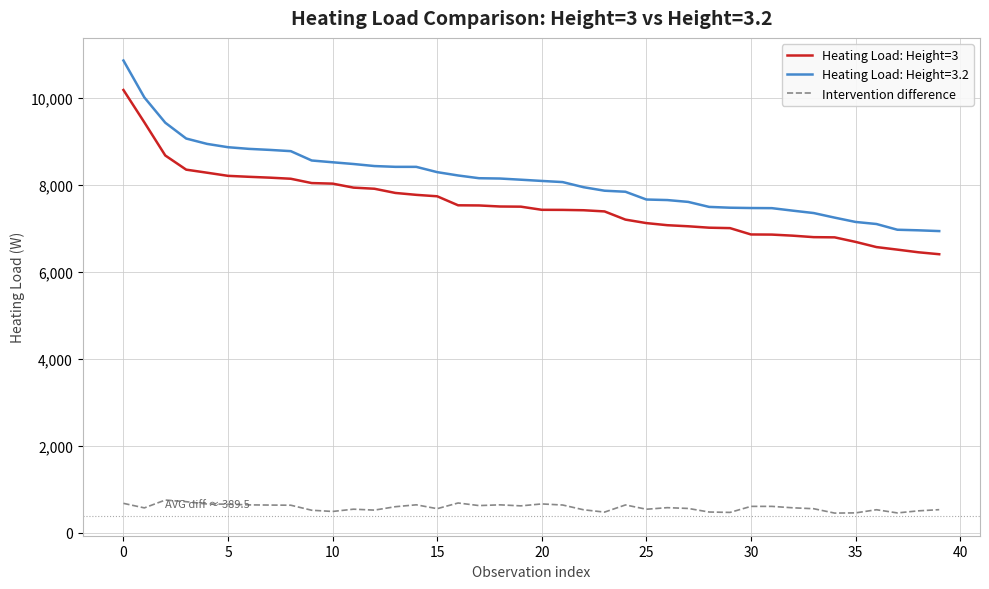

What is the difference between the maximum and minimum values in the Intervention difference series?

300.0